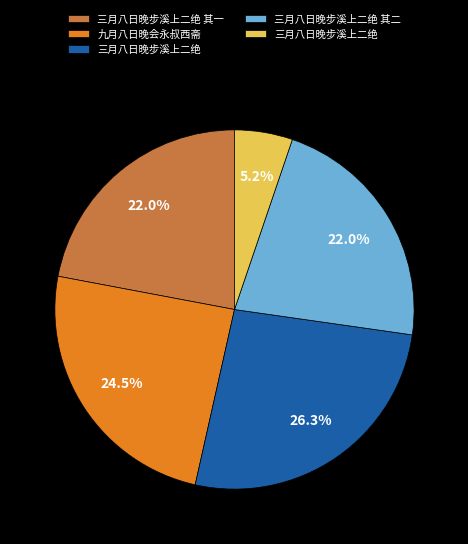

To the nearest percent, what is the average slice percentage?

20%